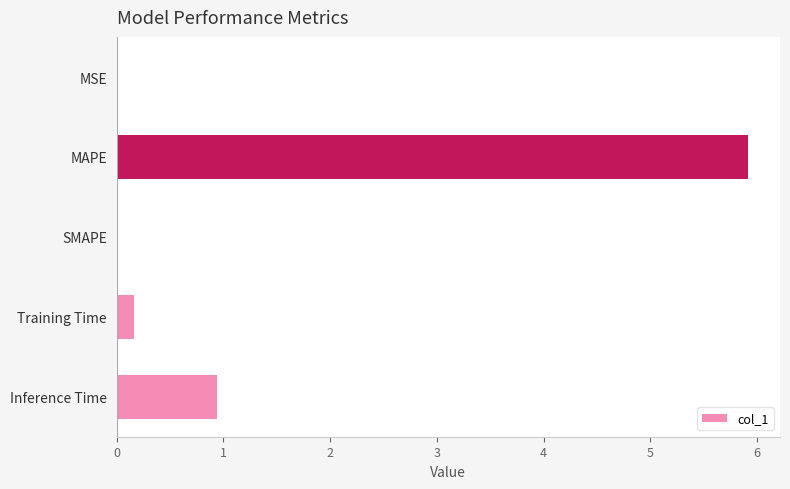

Count the number of categories in the chart.

5